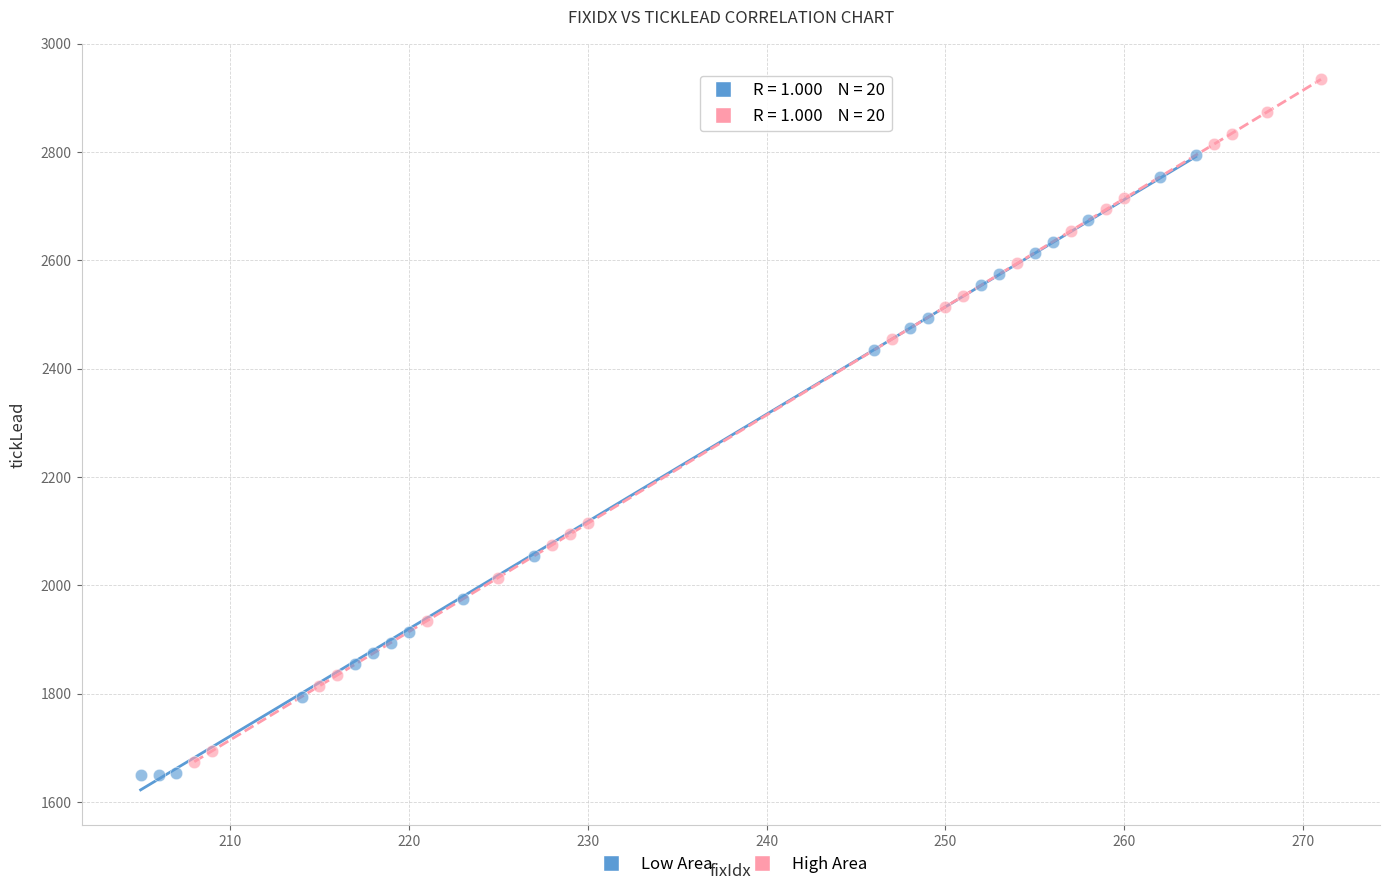

Which series contains the lowest Y value?

Low Area